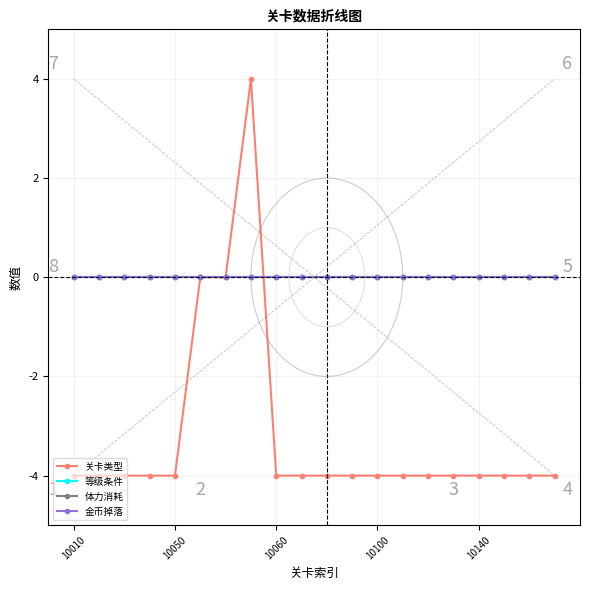

Which category has the lowest value in the 金币掉落 series?

10010